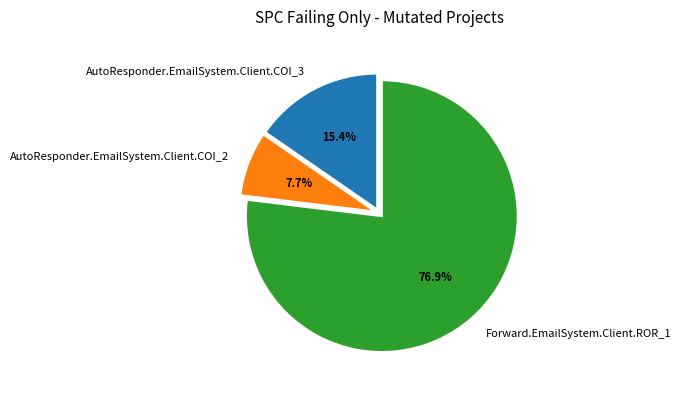

The AutoResponder.EmailSystem.Client.COI_2 slice represents 8% of the pie. True or false?

True